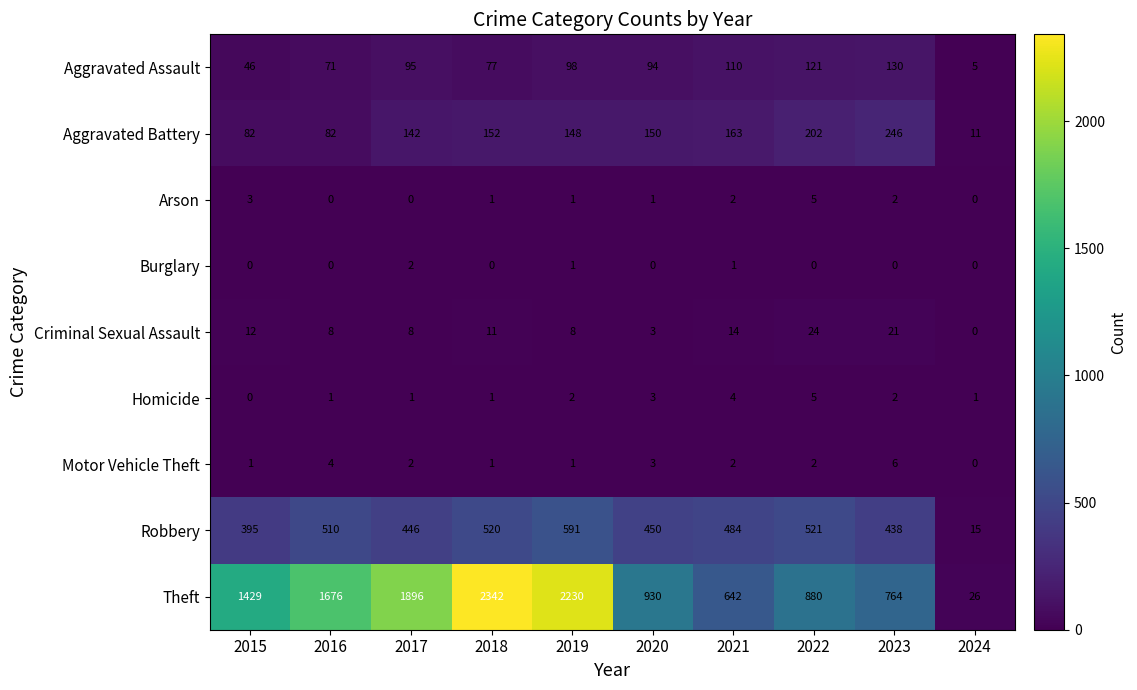

Which category has the highest value across all series?

2018